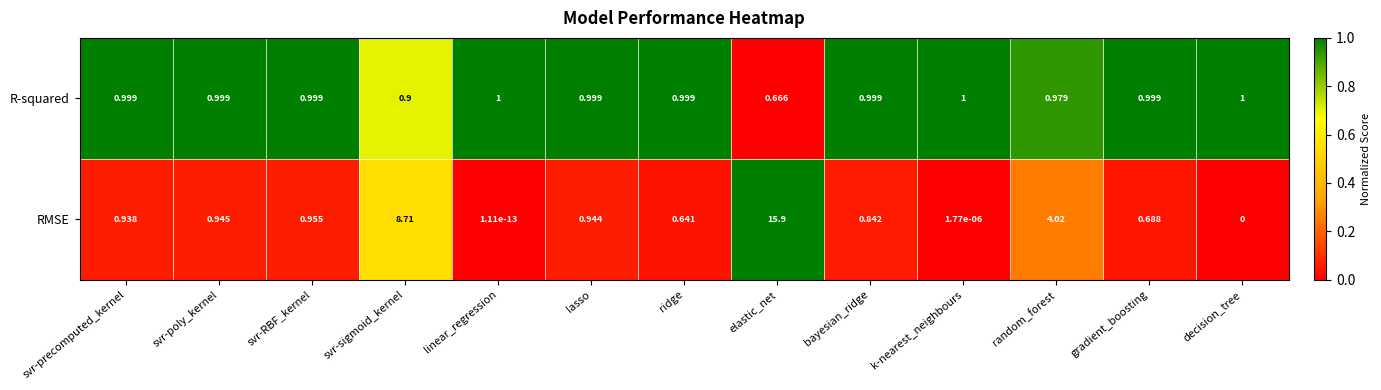

At which category does the chart reach its peak across all series?

elastic_net